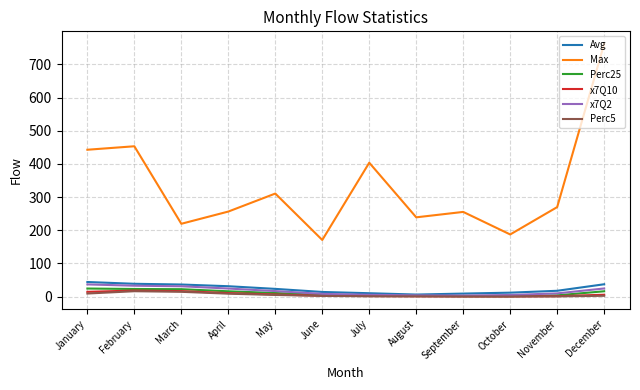

Which series has the largest range (max minus min)?

Max